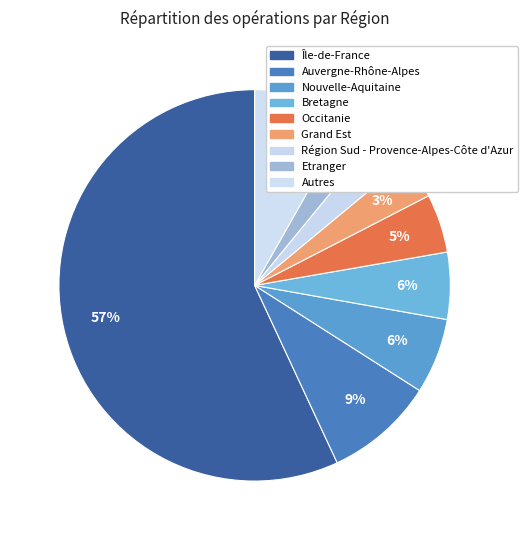

Is it true that Île-de-France is 57% of the pie?

True